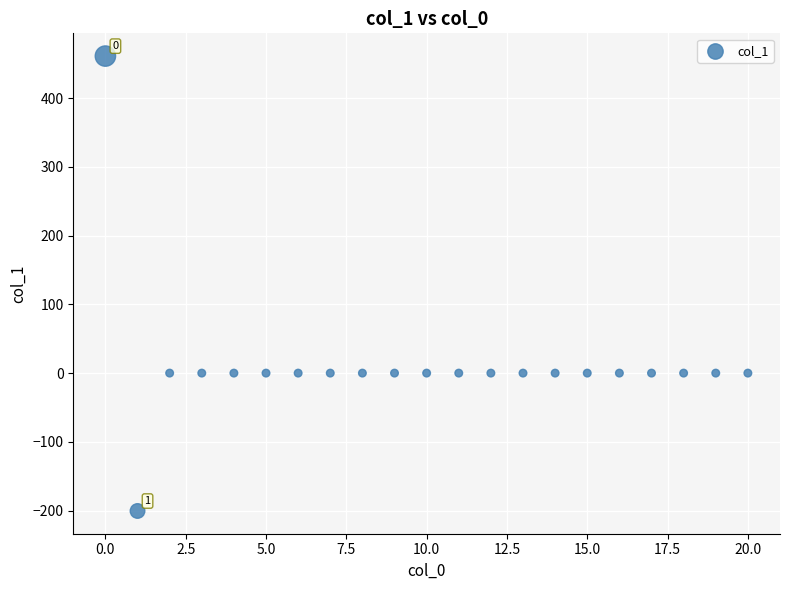

What is the range of Y values (max minus min)?

661.5